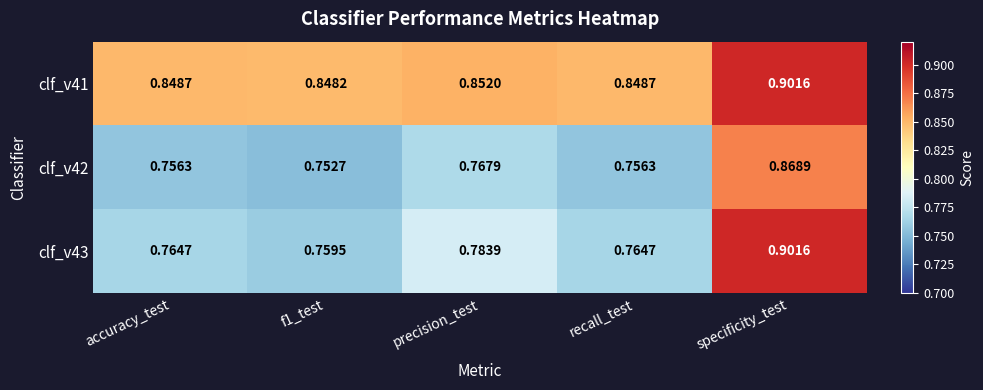

At which category is the sum across all series the highest?

specificity_test